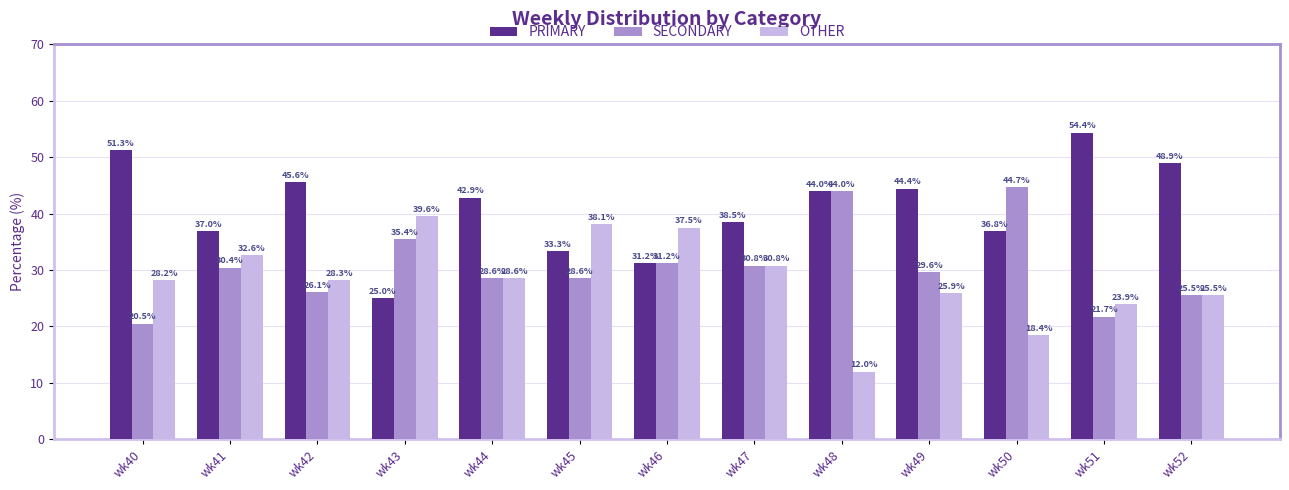

What is the smallest value displayed?

12.0